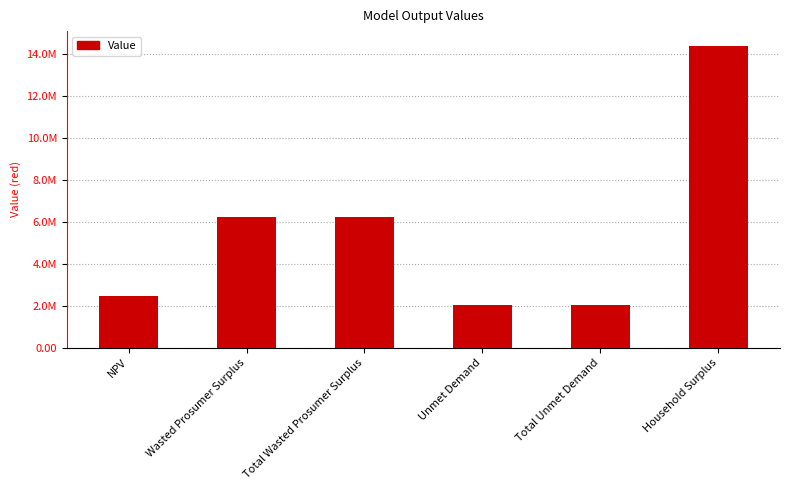

Which has a higher value, NPV or Wasted Prosumer Surplus?

Wasted Prosumer Surplus